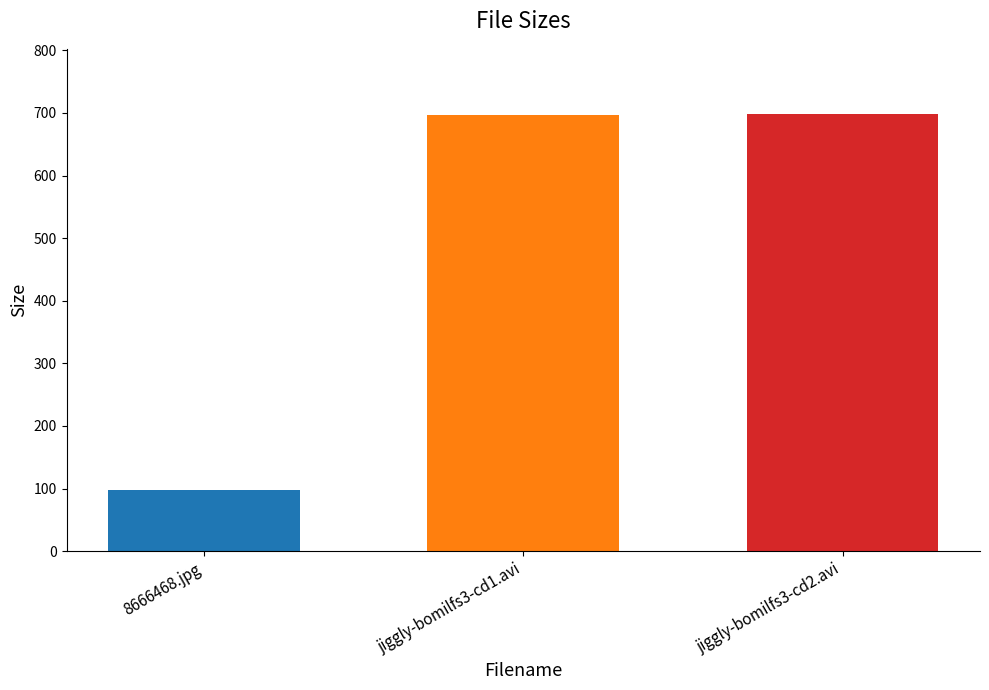

What is the minimum value shown in the chart?

97.1